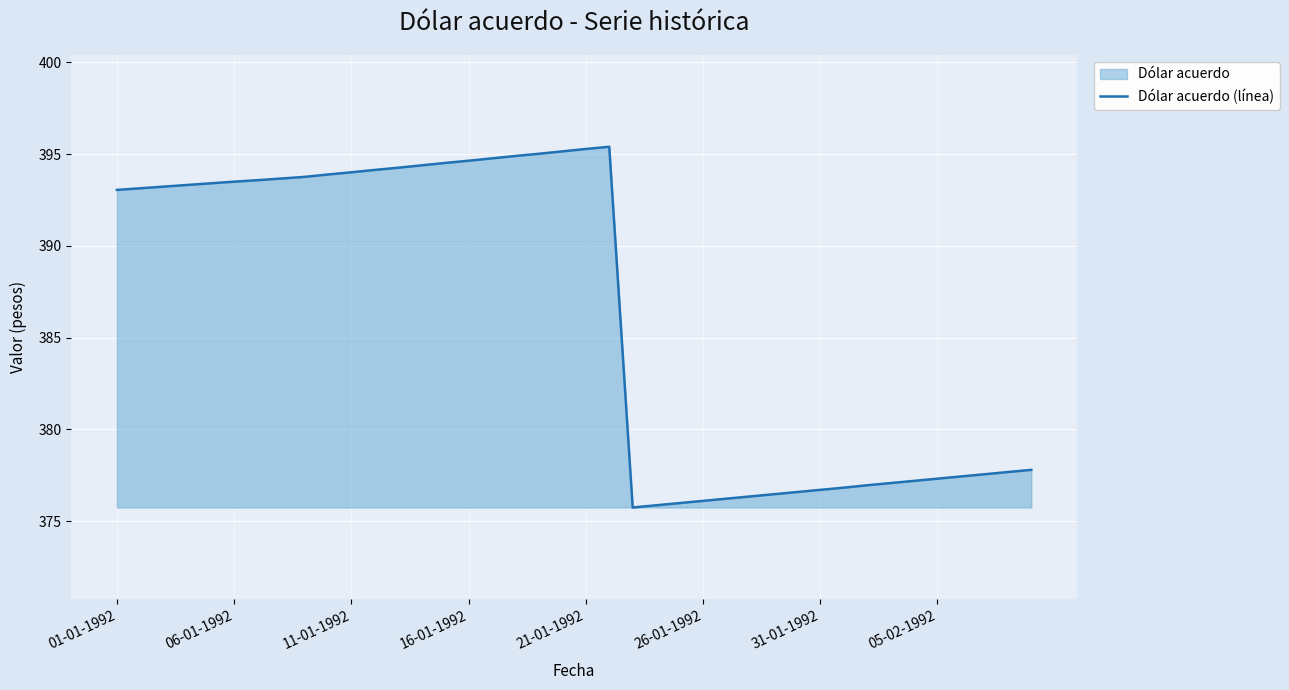

At which category does the chart reach its minimum across all series?

22